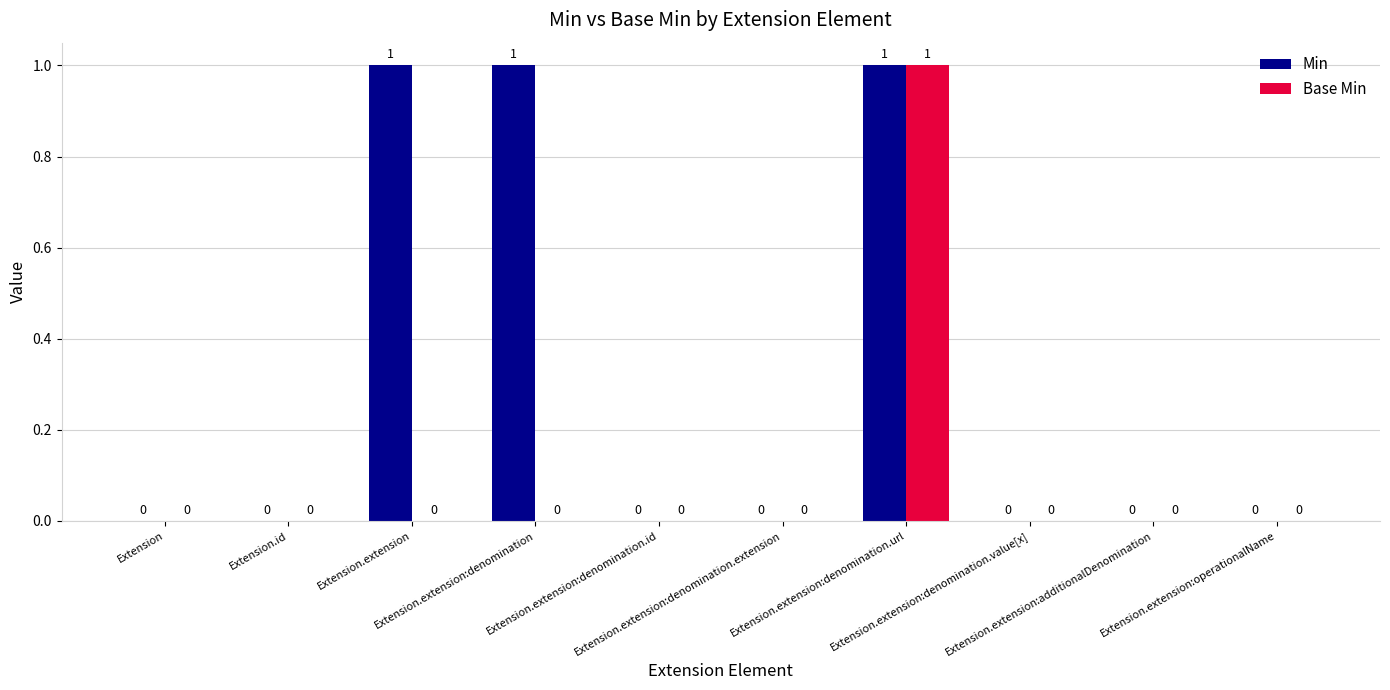

Which series has the largest total across all categories?

Min